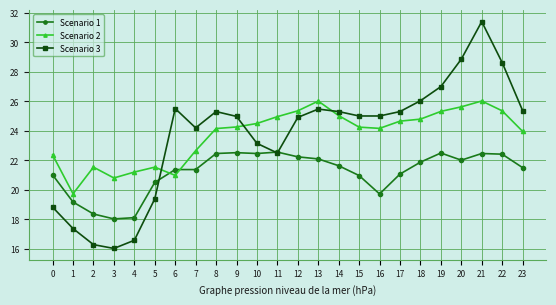

What is the difference between the second highest and second lowest values in the Scenario 1 series?

4.4